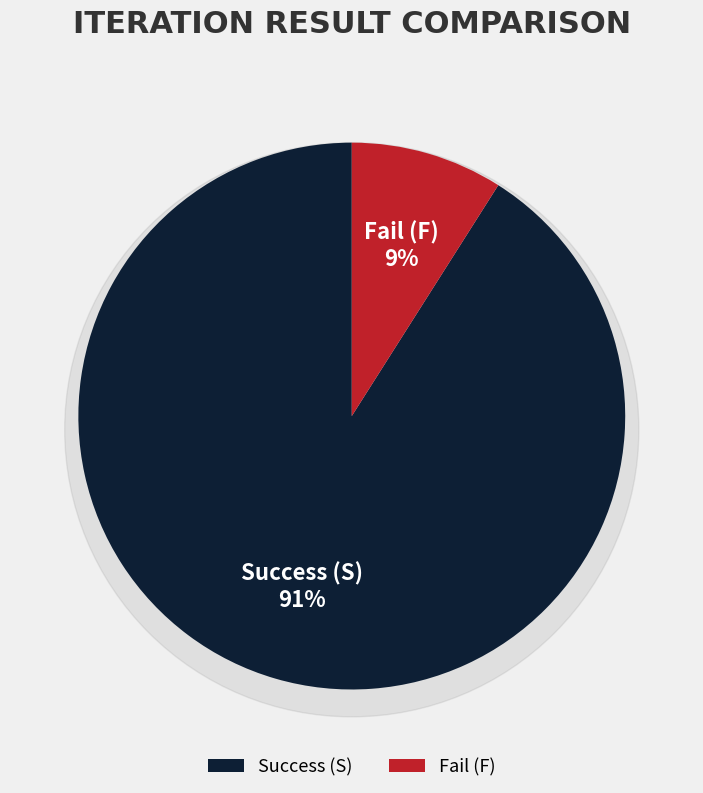

Is S the majority of the pie?

Yes